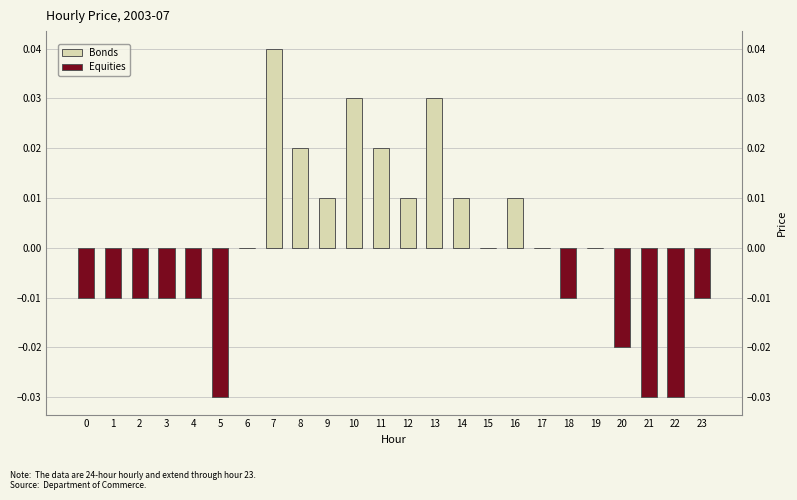

True or false: Equities has a value of -0.0 at 17.

False